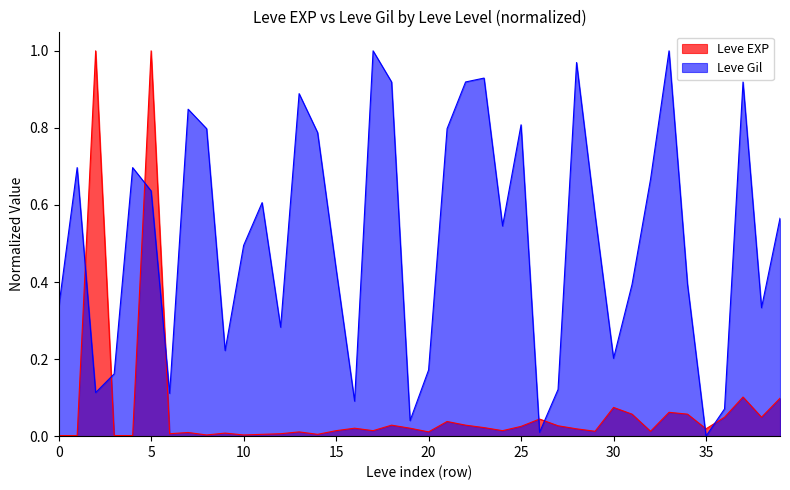

Rank the series by their average value, from highest to lowest.

Leve Gil, Leve EXP